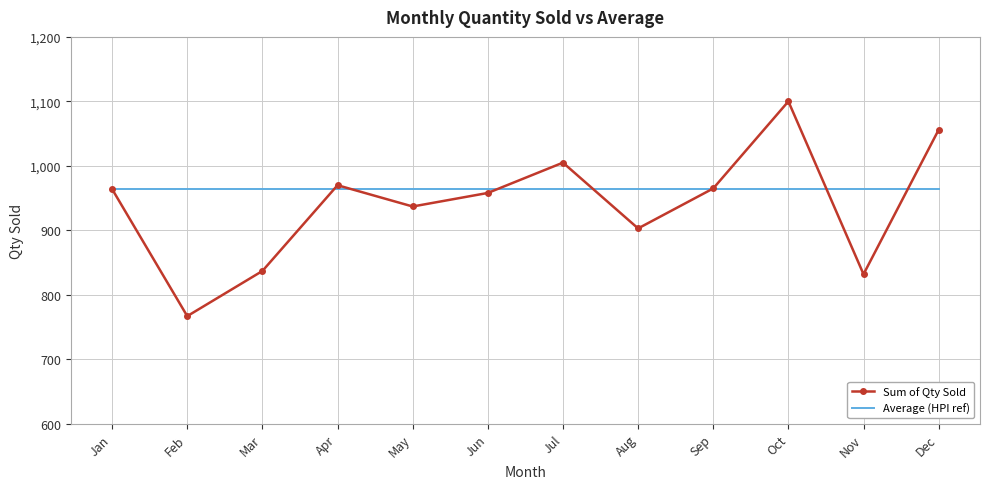

At which category does Sum of Qty Sold reach its first local valley?

Feb